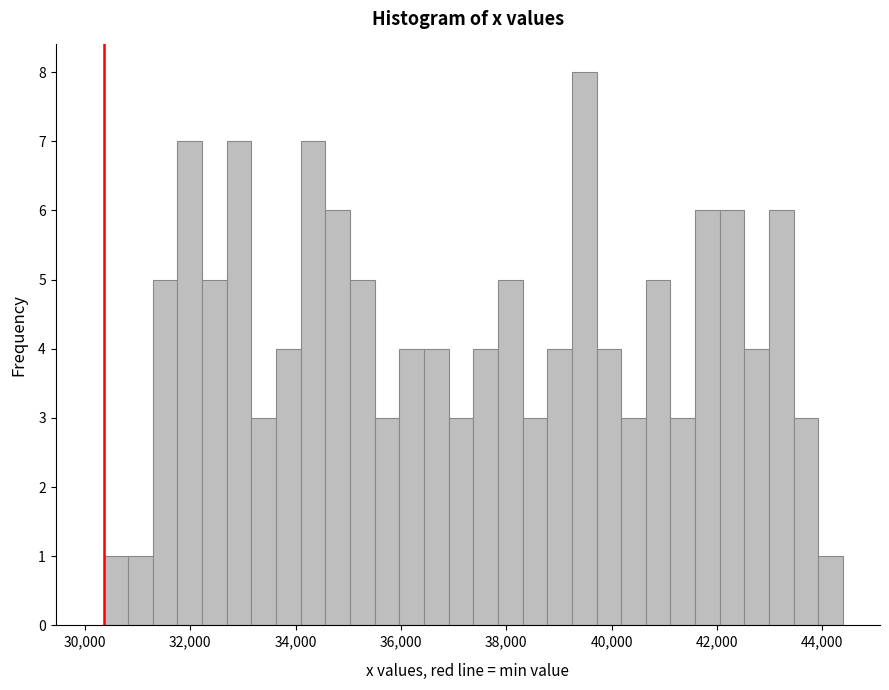

Around what value on the x-axis is the tallest bar? Give the approximate position of its centre, as read against the axis.

39400